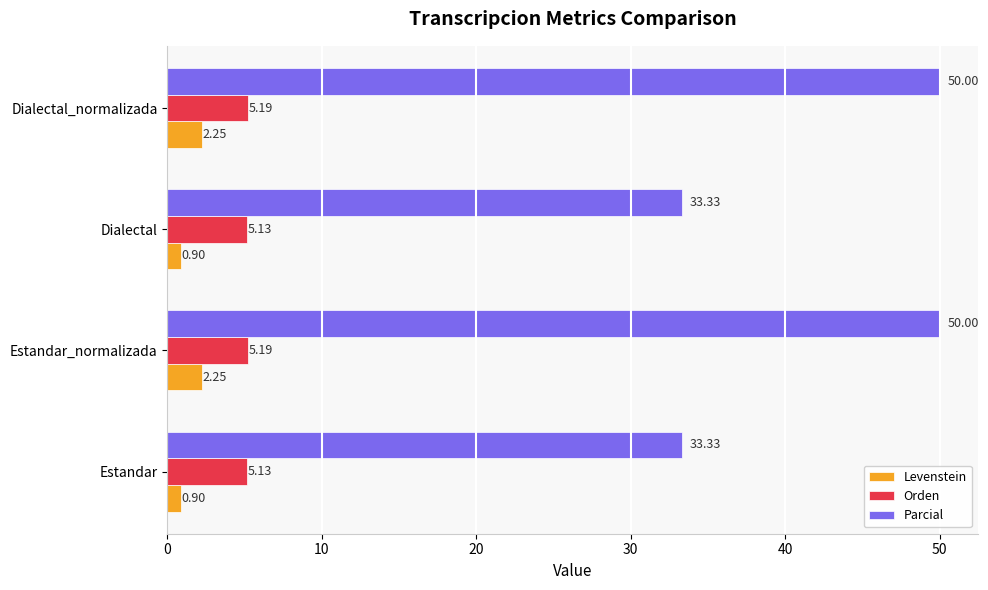

What is the difference between the highest and lowest values at Estandar_normalizada?

47.8